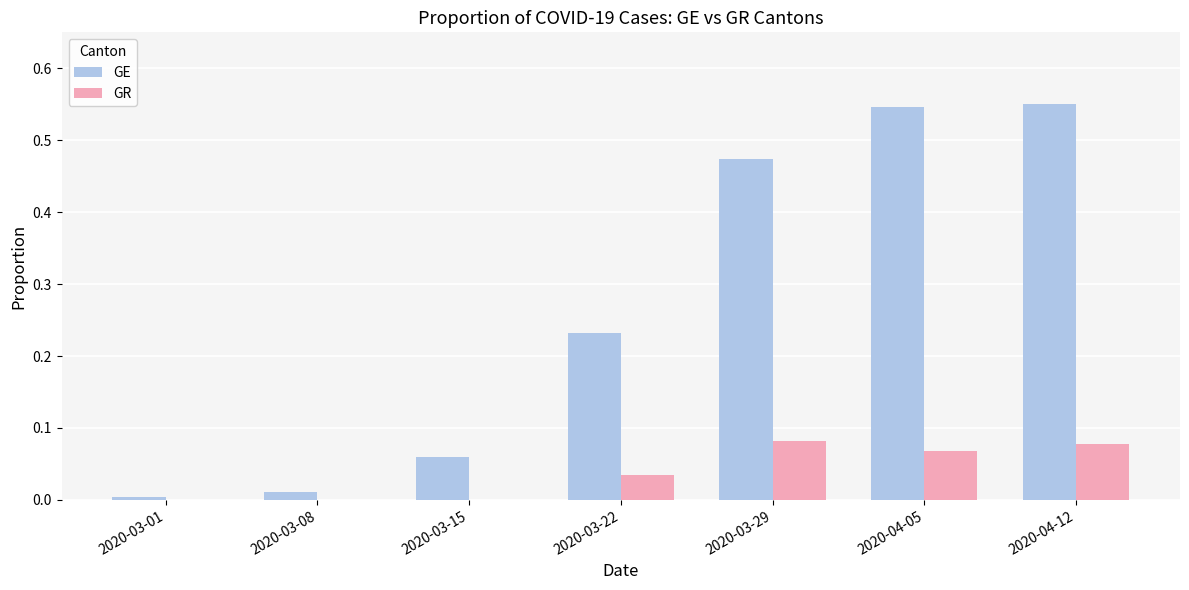

Which series changed the most between 2020-03-08 and 2020-03-22?

GE